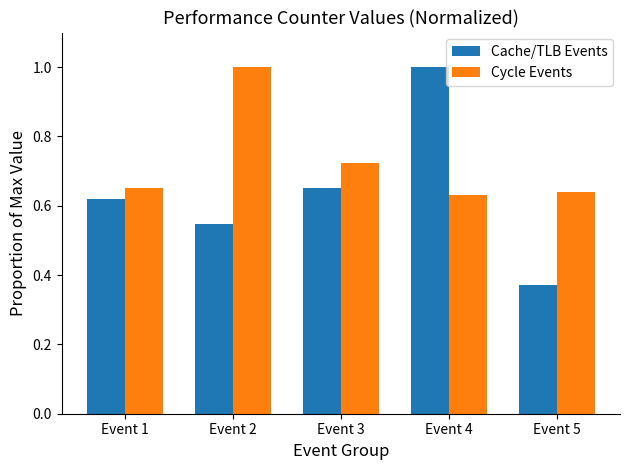

What is the sum of all Cache/TLB Events values?

3.2